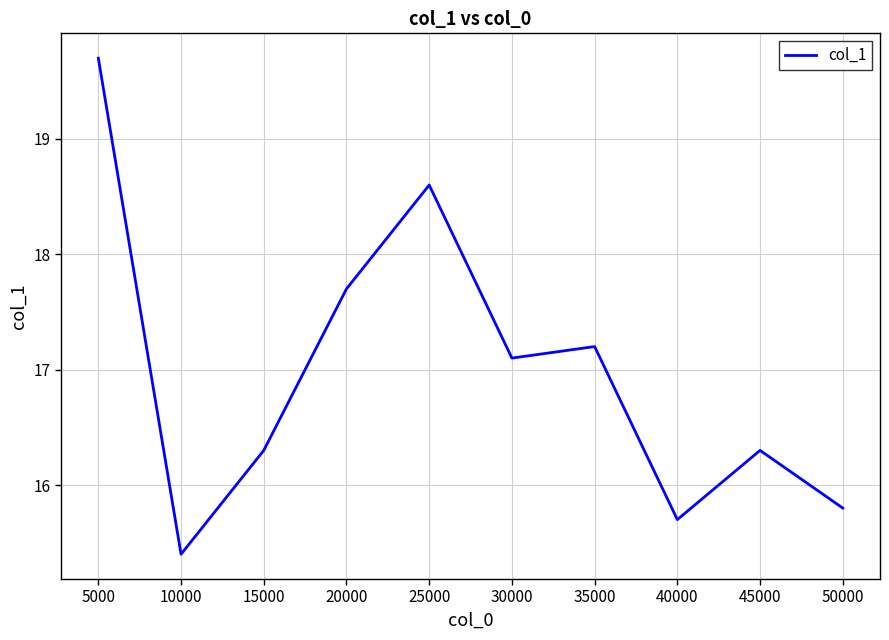

The value at 15000 is 16.3. True or false?

True